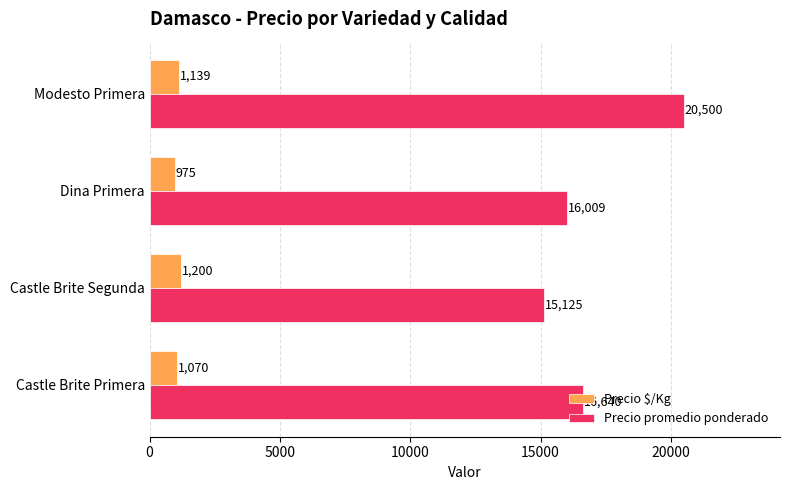

Rank the categories by Precio $/Kg value from highest to lowest.

Castle Brite Segunda, Modesto Primera, Castle Brite Primera, Dina Primera